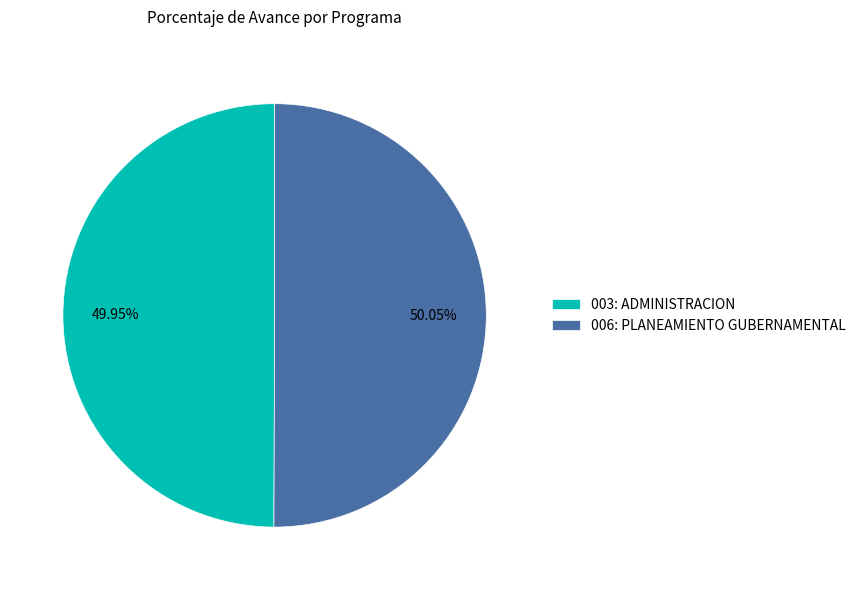

Combined, what portion of the pie is 006: PLANEAMIENTO GUBERNAMENTAL and 003: ADMINISTRACION?

100.0%